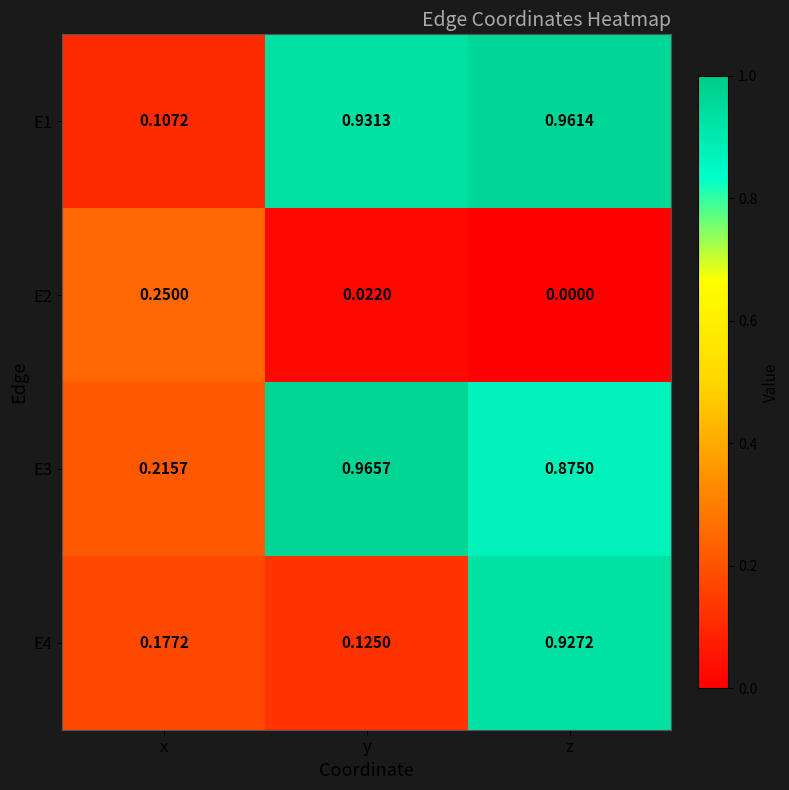

Where is E3 nearest to the value 0?

x